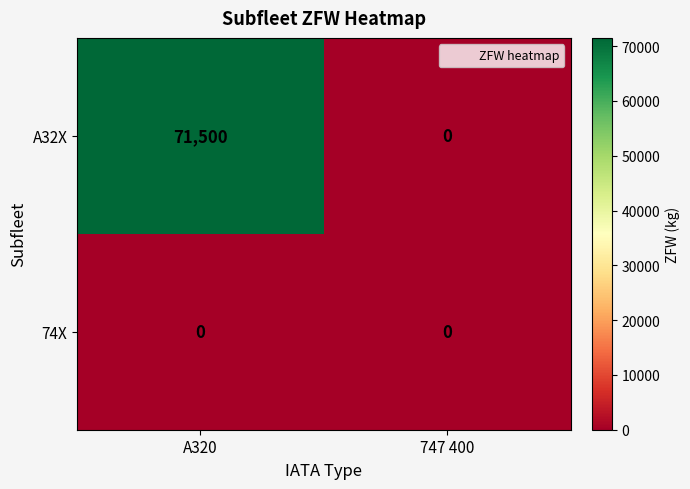

What is the sum of the A32X values at 747 400 and A320?

71500